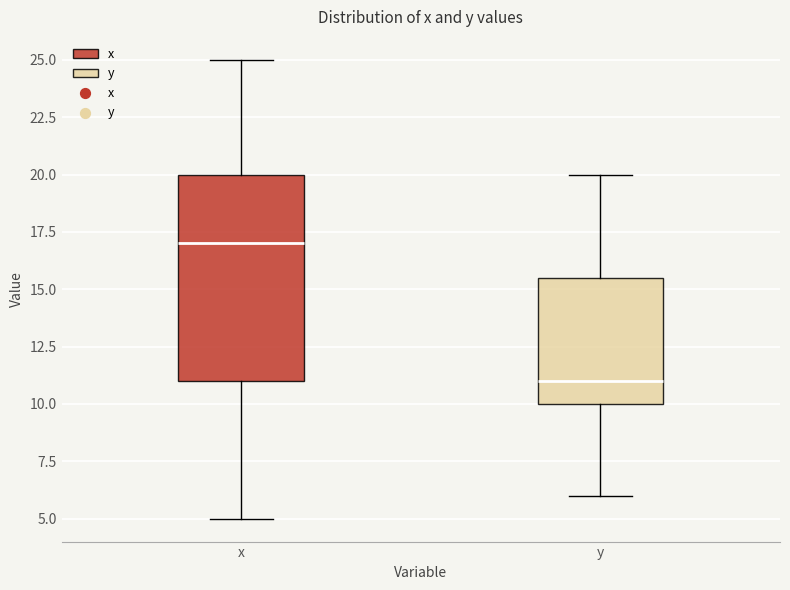

Where is the lower edge of the box for x on the y-axis? The values are not printed on the chart, so give them approximately, as read against the axis.

11.0